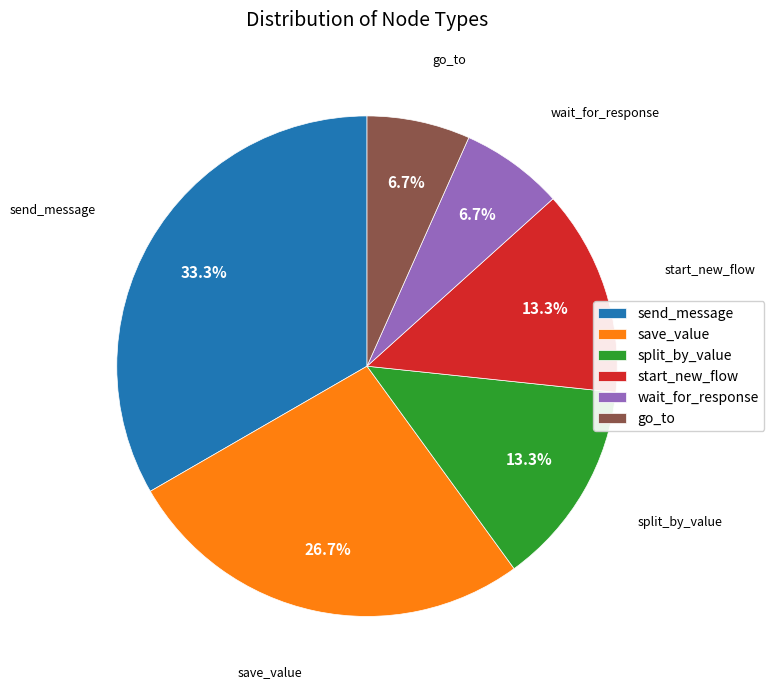

Is the sum of send_message and start_new_flow greater than half?

No